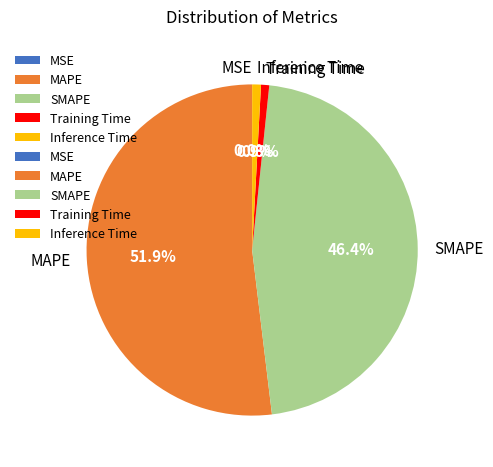

Which has a higher value, MAPE or SMAPE?

MAPE